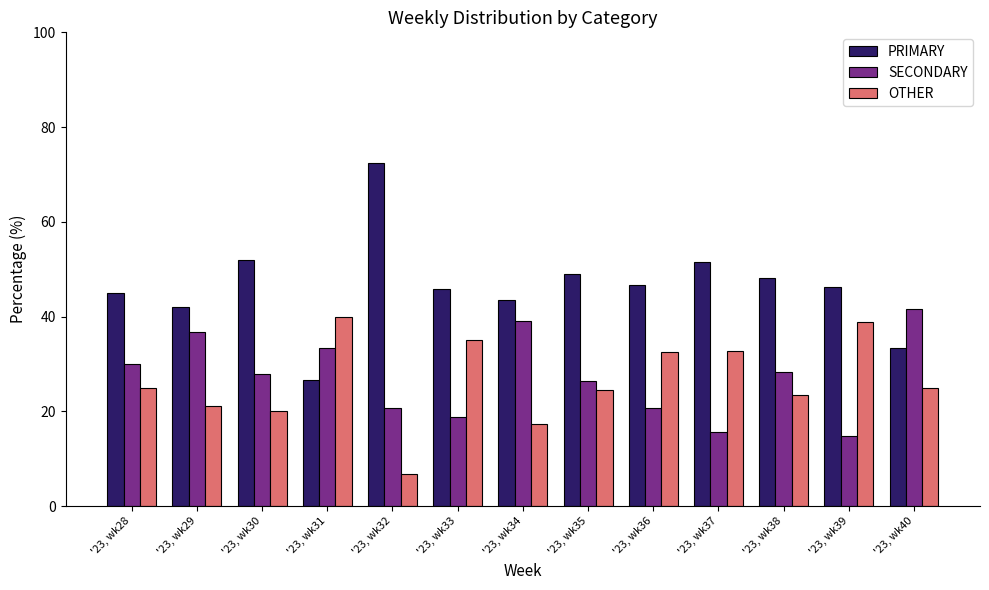

What is the value of the SECONDARY bar at the 10th from the left?

15.6